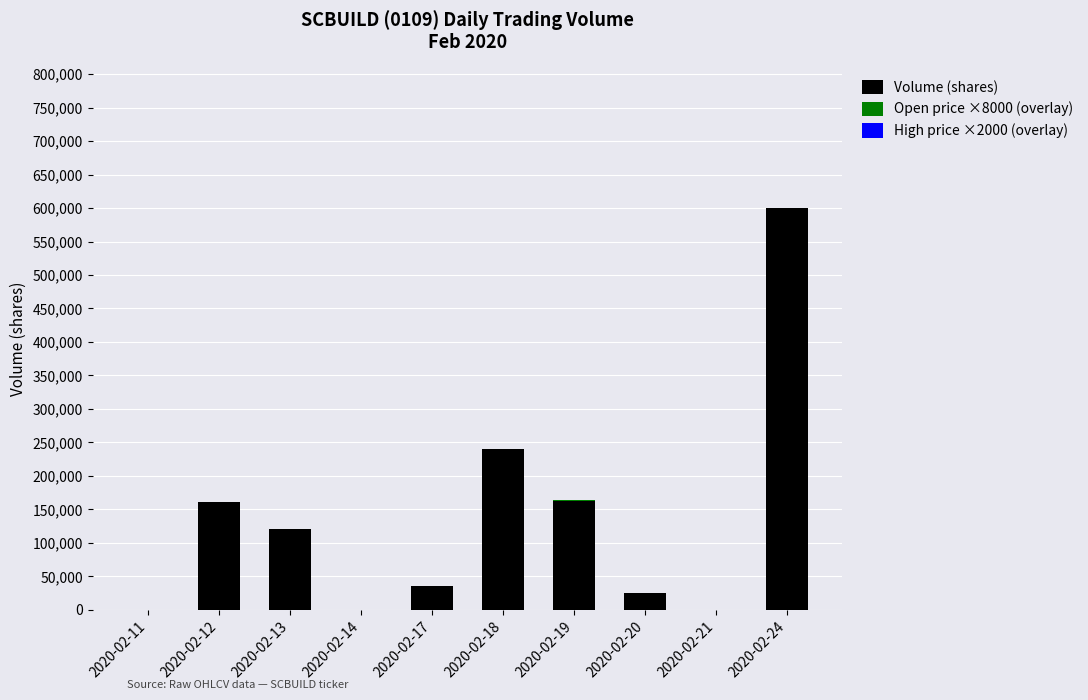

What is the highest value of the Volume (shares) series?

600000